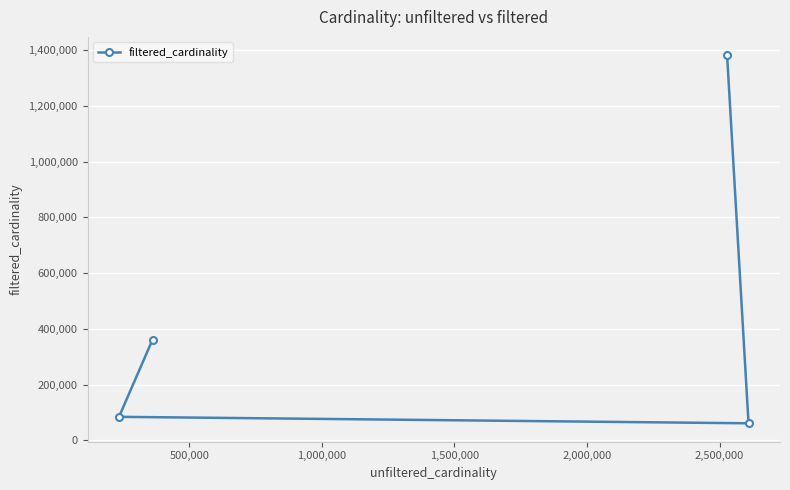

What is the smallest value displayed?

61664